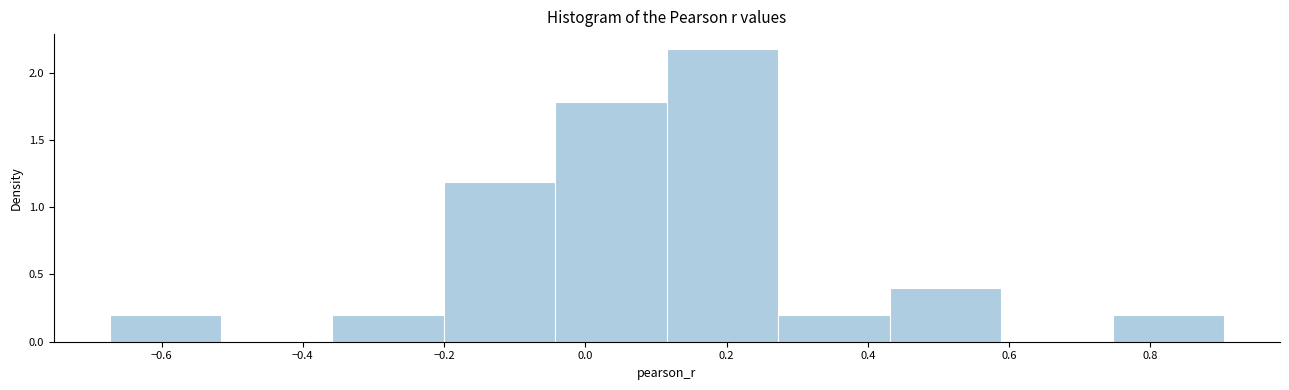

Which range on the x-axis has the tallest bar?

0.12 to 0.28